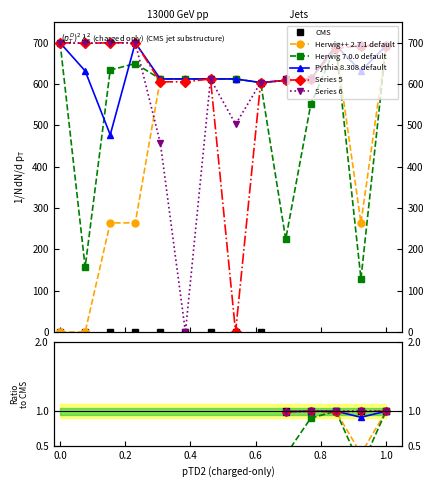

True or false: CMS and Herwig 7.0.0 default intersect in this chart.

False